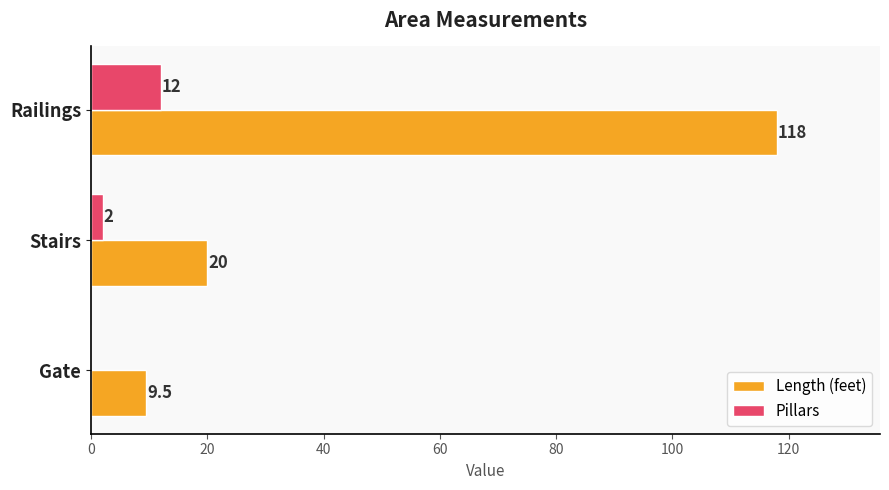

Which series has the largest total across all categories?

Length (feet)